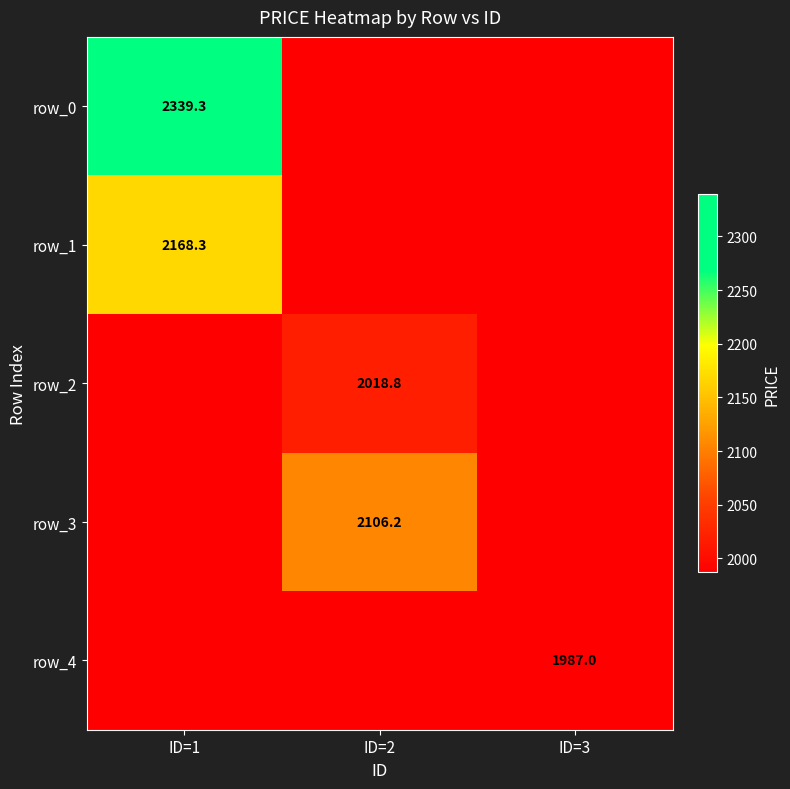

Is the value of row_2 at ID=2 greater than the value of row_3 at ID=3?

Yes